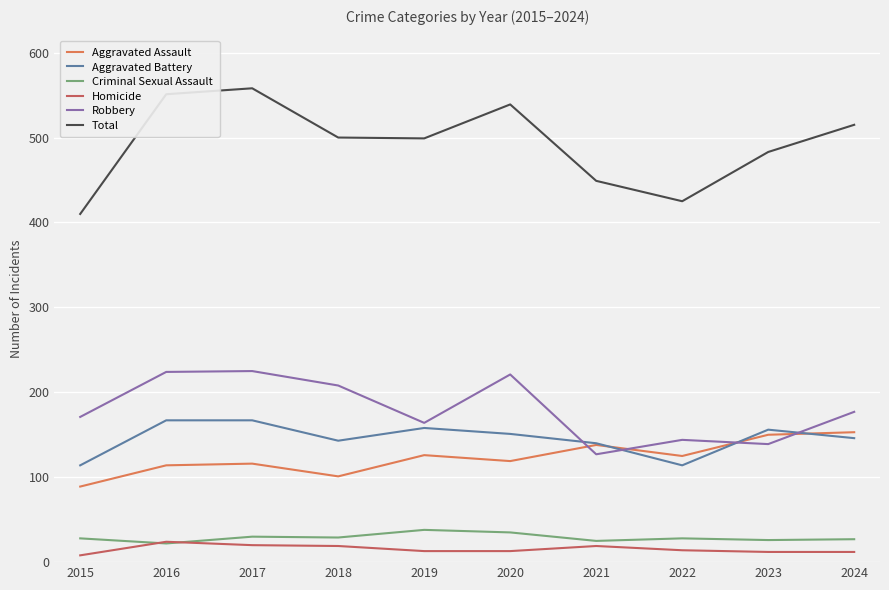

Is it true that Aggravated Assault equals 243 at 2024?

False